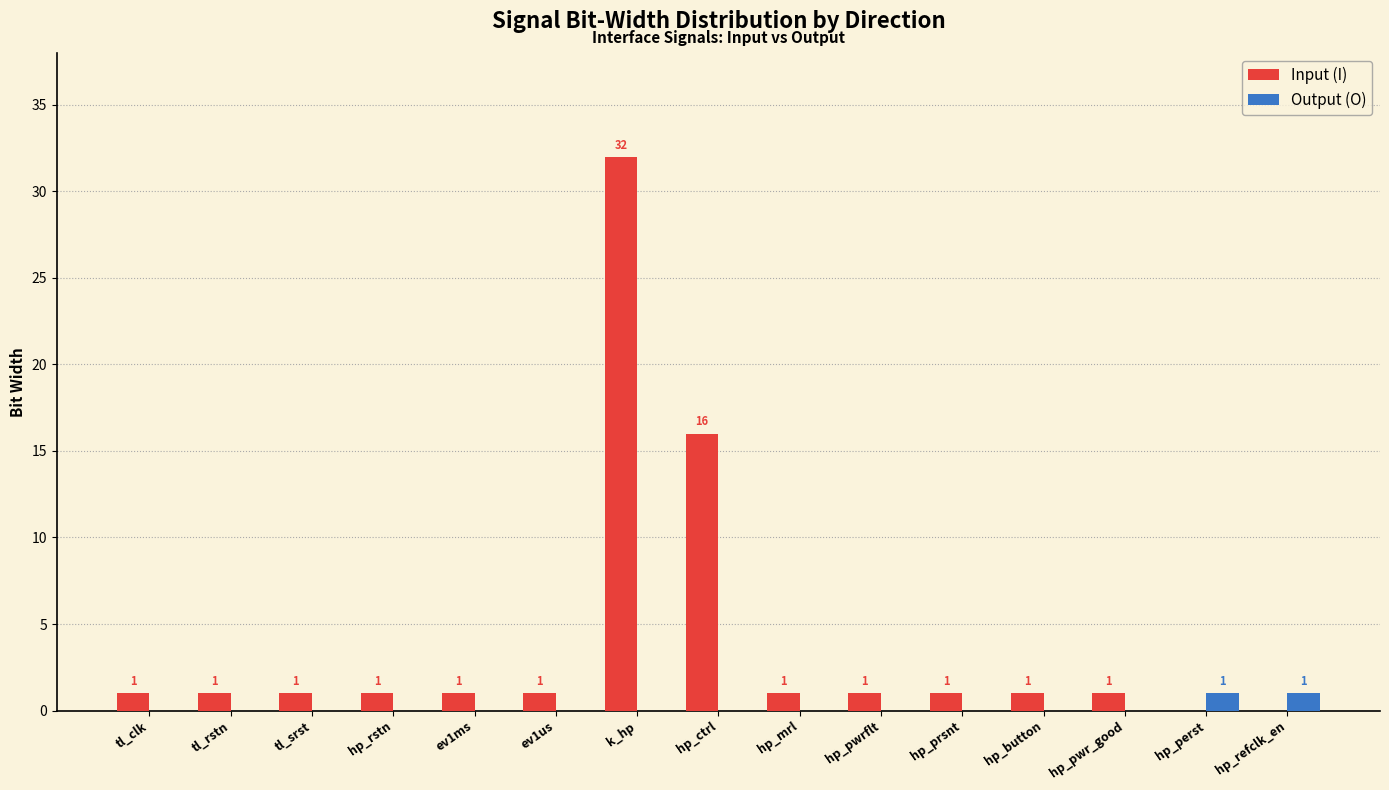

Which series has the largest total across all categories?

Input (I)